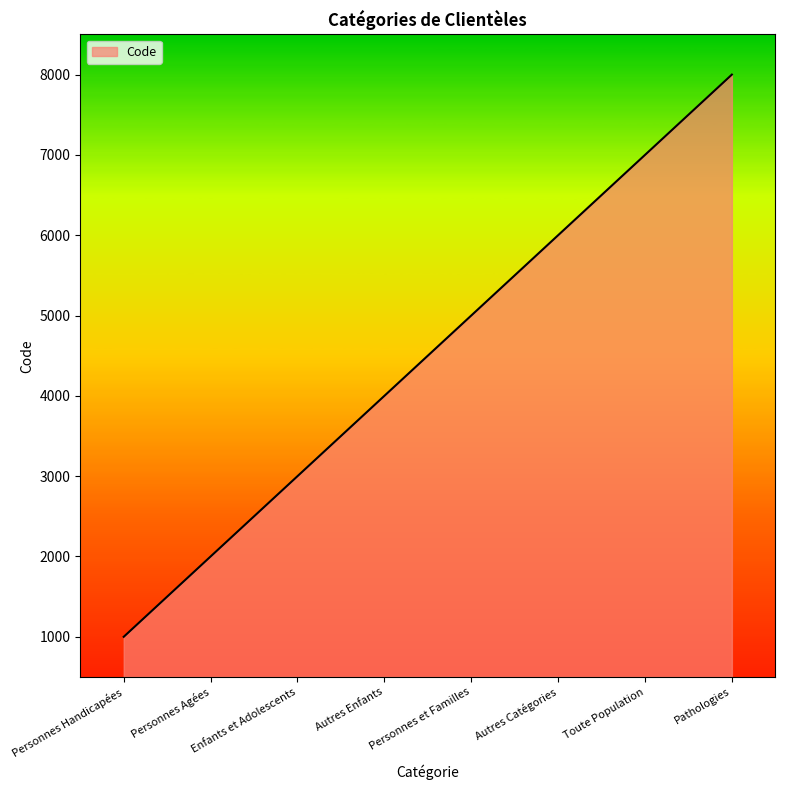

What is the difference between the maximum and minimum values?

7000